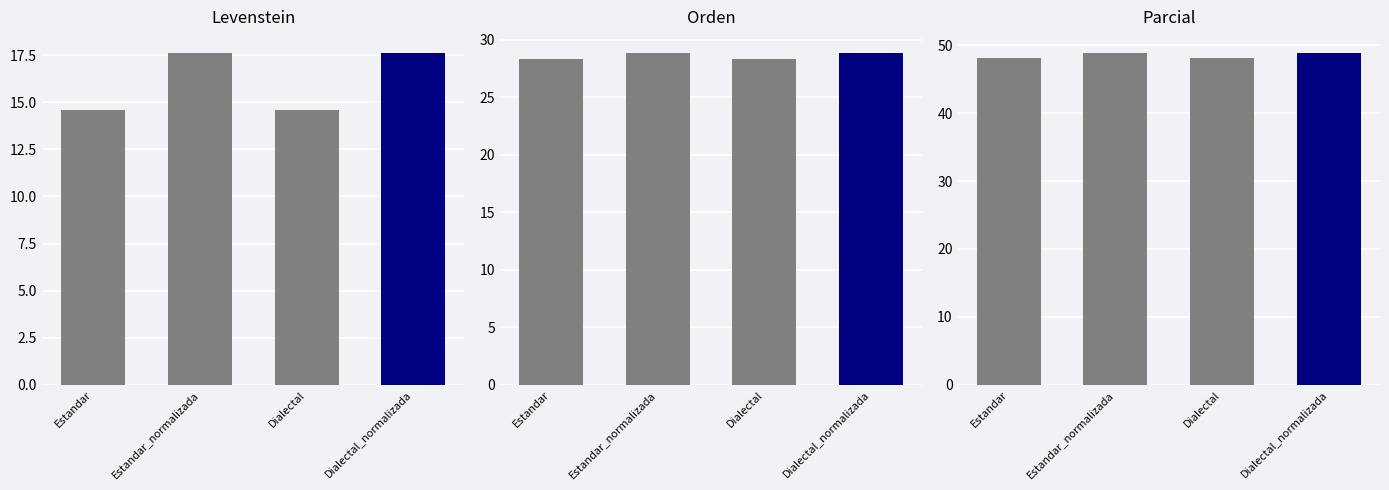

Reading right to left, transcribe all the data shown in this chart.

Levenstein: Dialectal_normalizada=17.6	Dialectal=14.6	Estandar_normalizada=17.6	Estandar=14.6
Orden: Dialectal_normalizada=28.8	Dialectal=28.3	Estandar_normalizada=28.8	Estandar=28.3
Parcial: Dialectal_normalizada=48.8	Dialectal=48.1	Estandar_normalizada=48.8	Estandar=48.1